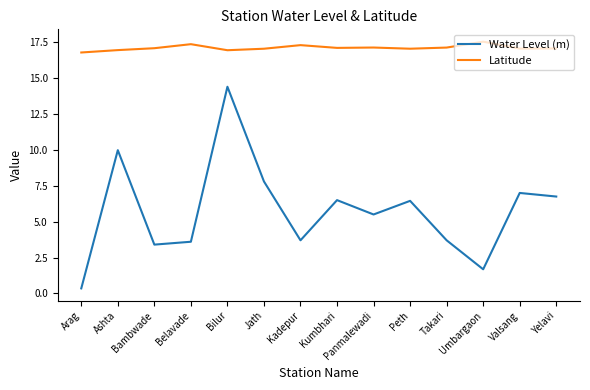

Read the Water Level (m) value at Panmalewadi.

5.5